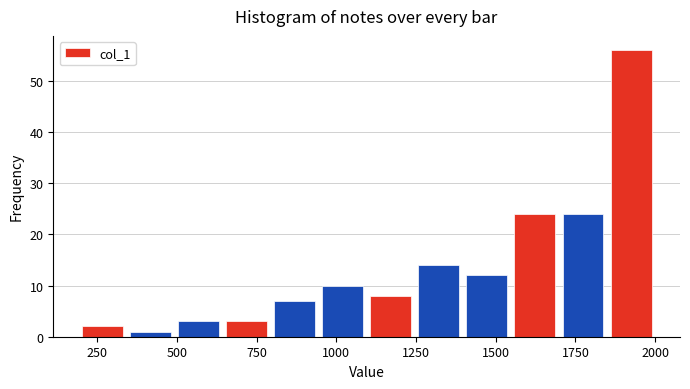

Around what value on the x-axis is the tallest bar? Give the approximate position of its centre, as read against the axis.

1900